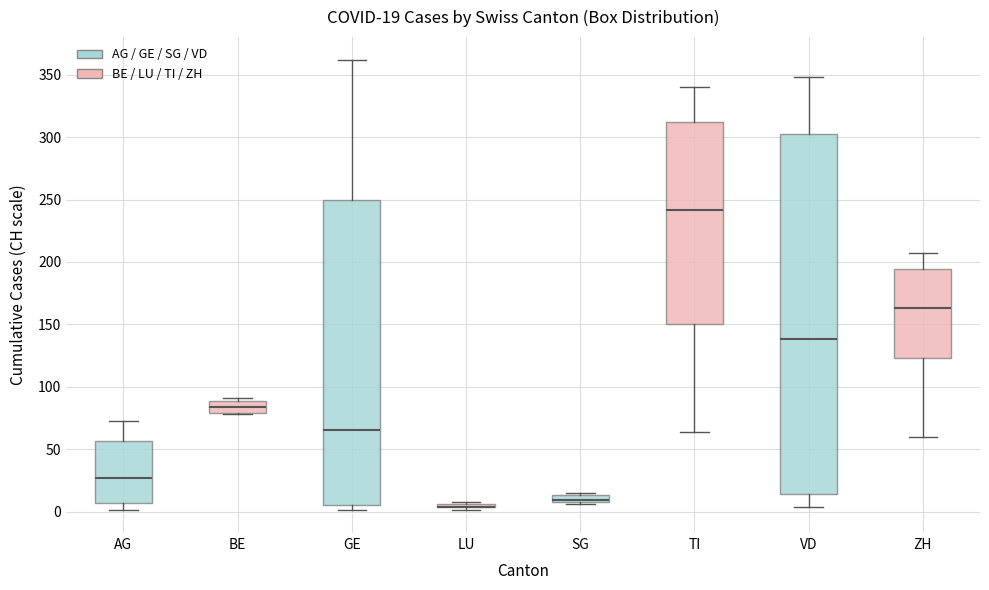

Which box is the tallest, from its lower edge to its upper edge?

VD